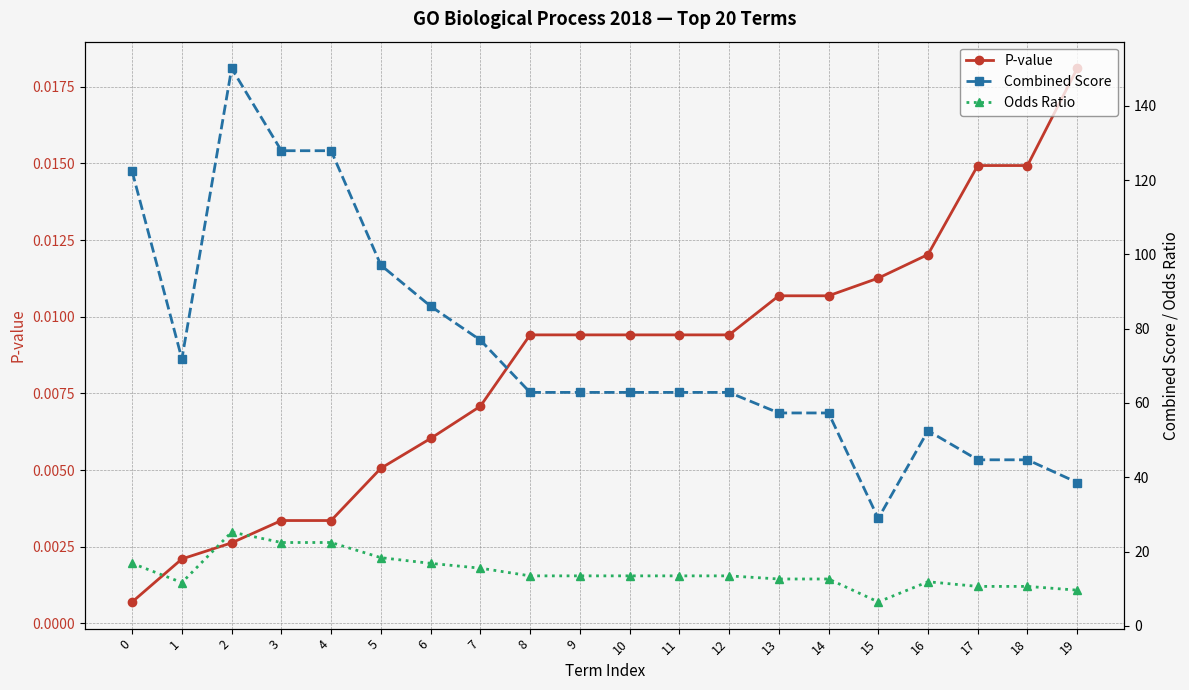

True or false: Combined Score and P-value cross at least once.

False